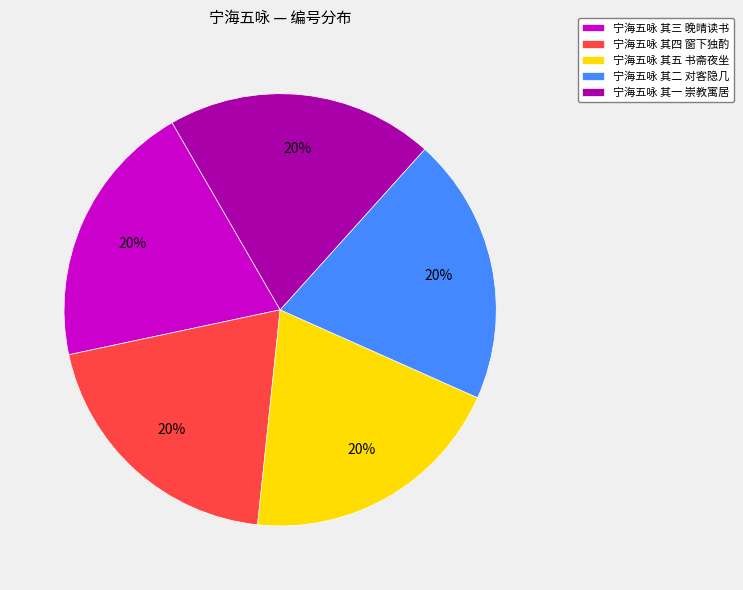

How many segments does this pie chart have?

5